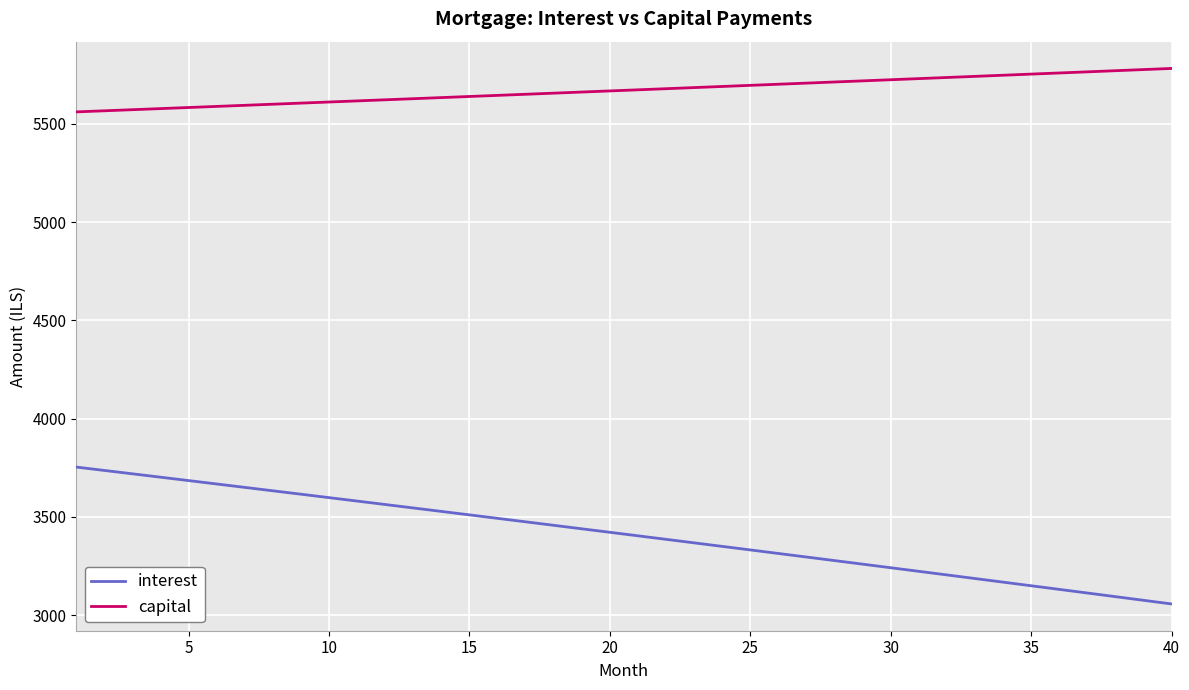

True or false: interest and capital intersect in this chart.

False